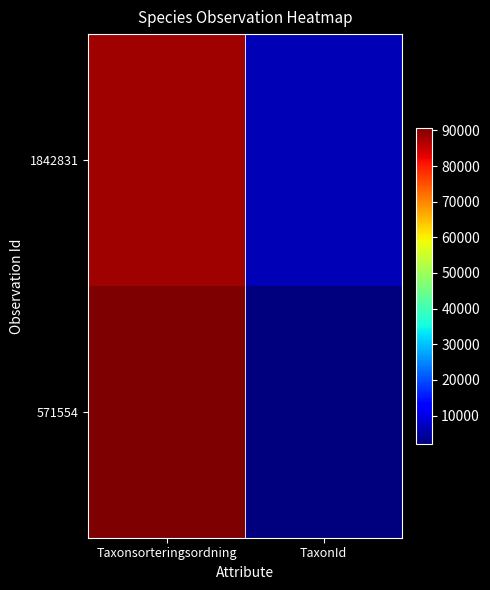

What is the total value across all series at Taxonsorteringsordning?

178686